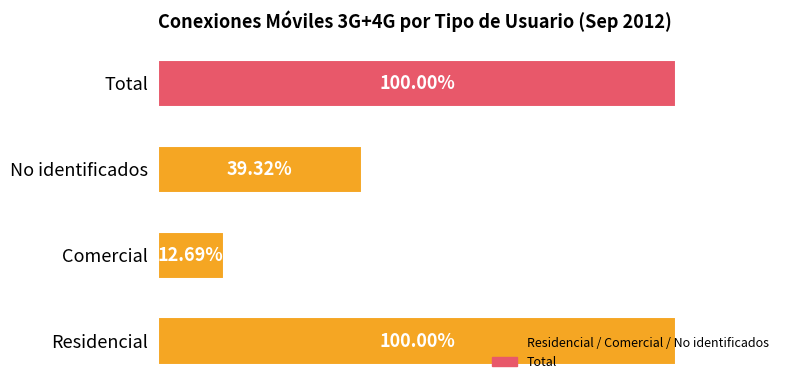

Between No identificados and Comercial, which is larger?

No identificados